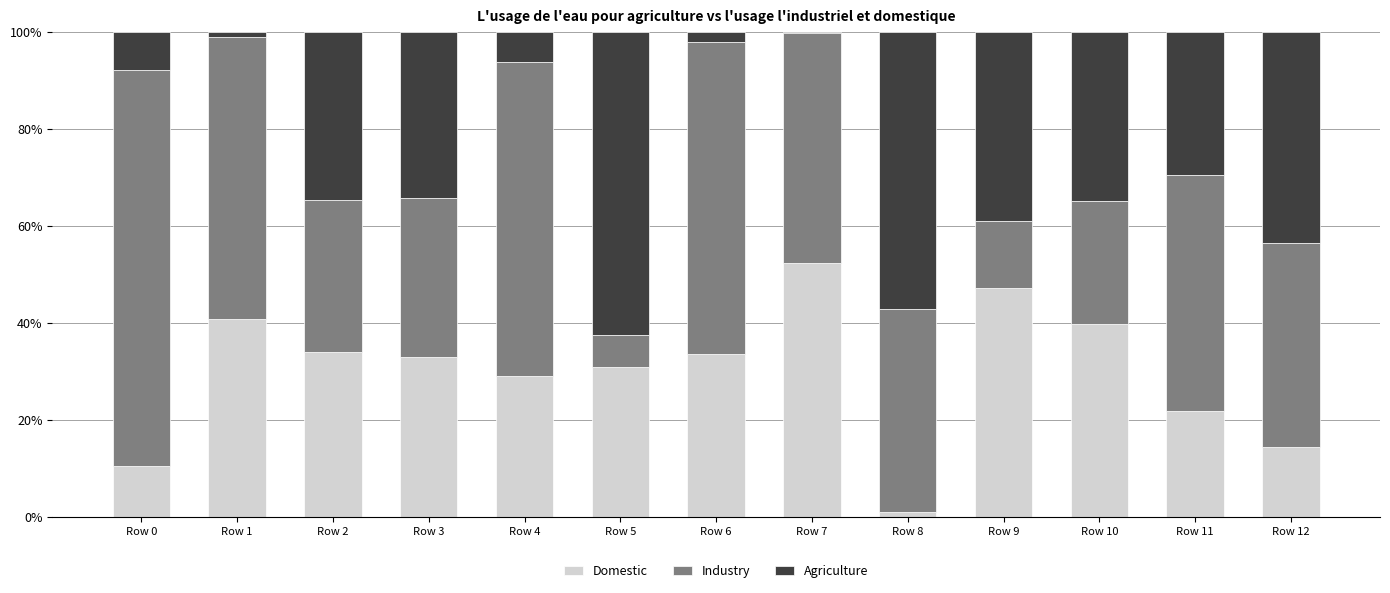

What is the sum of the Domestic values at Row 0 and Row 3?

43.3